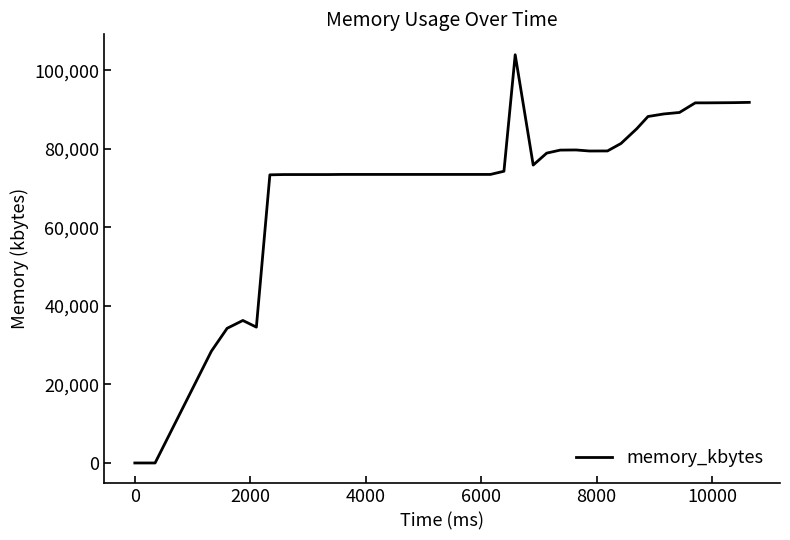

What is the maximum value shown in the chart?

103964